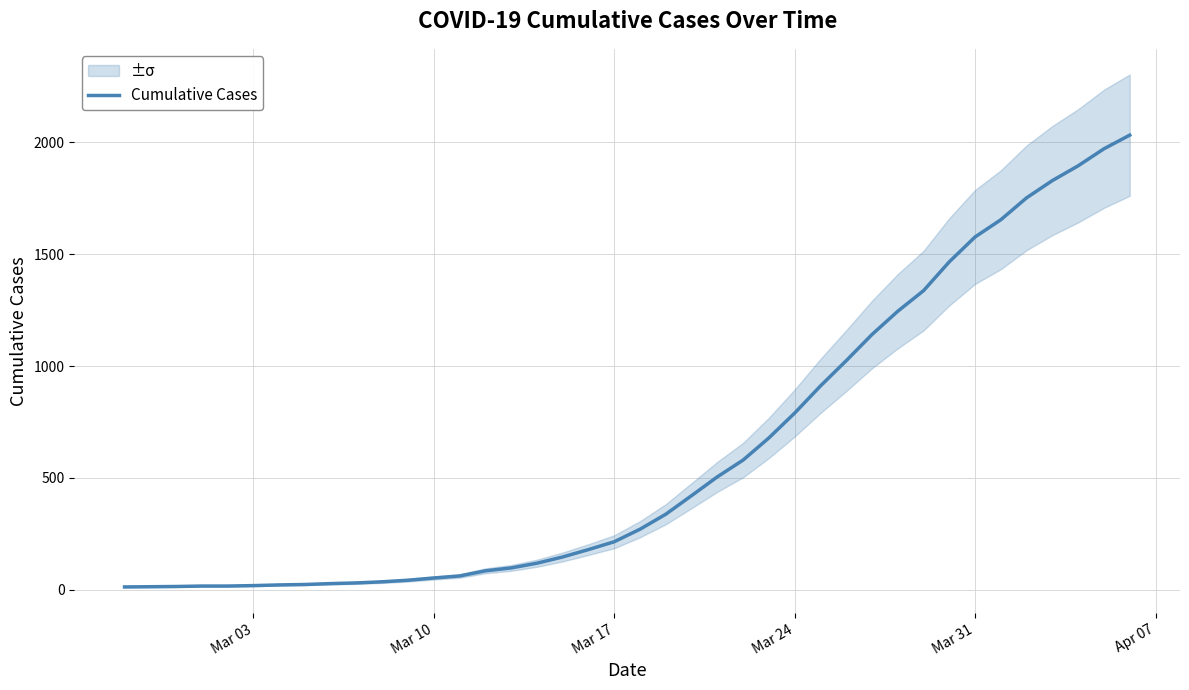

Reading left to right, transcribe all the data shown in this chart.

13	14	15	17	17	19	22	24	28	31	36	43	53	62	85	98	119	147	180	215	271	338	421	505	580	679	790	911	1024	1141	1245	1337	1466	1577	1654	1752	1829	1895	1971	2032